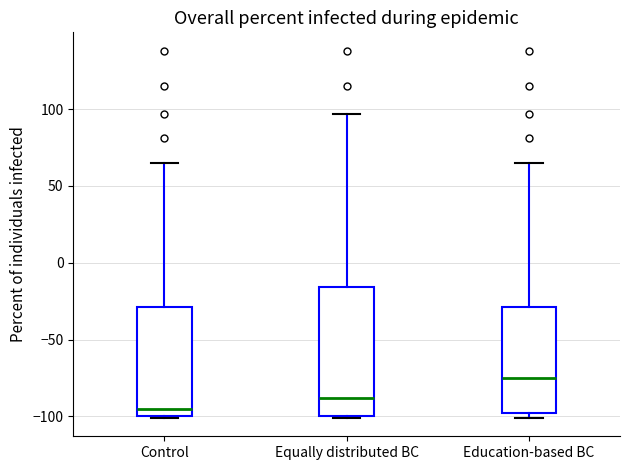

Reading left to right, transcribe this box plot: for each box, give where its median line is, the range the box spans, and where its two whiskers end, as read against the y-axis. The values are not printed on the chart, so give them approximately, as read against the axis.

Control: median -95, box -100 to -30, whiskers -100 to 65
Equally distributed BC: median -90, box -100 to -15, whiskers -100 to 95
Education-based BC: median -75, box -95 to -30, whiskers -100 to 65